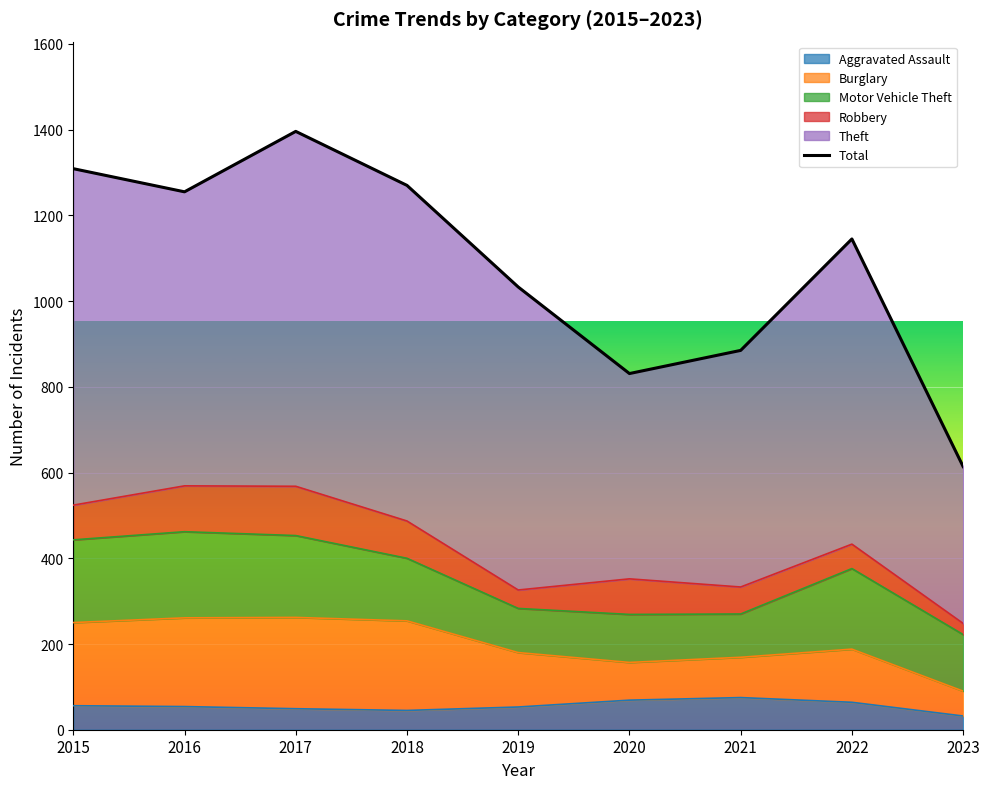

Where does the data first go above 1145?

2015